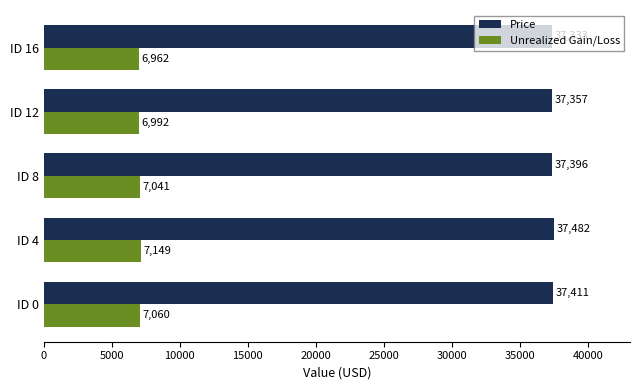

List the series in order of their overall mean, highest first.

Price, Unrealized Gain/Loss